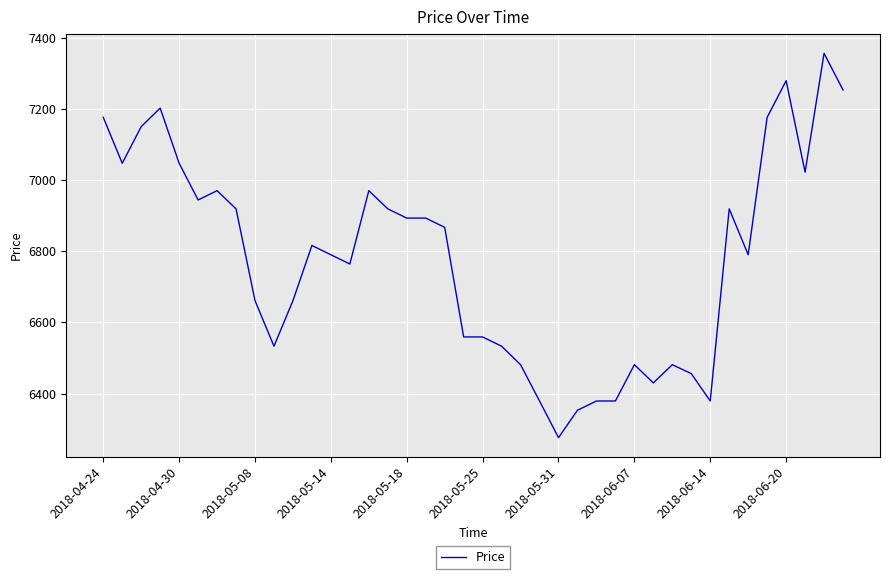

What is the minimum value shown in the chart?

6276